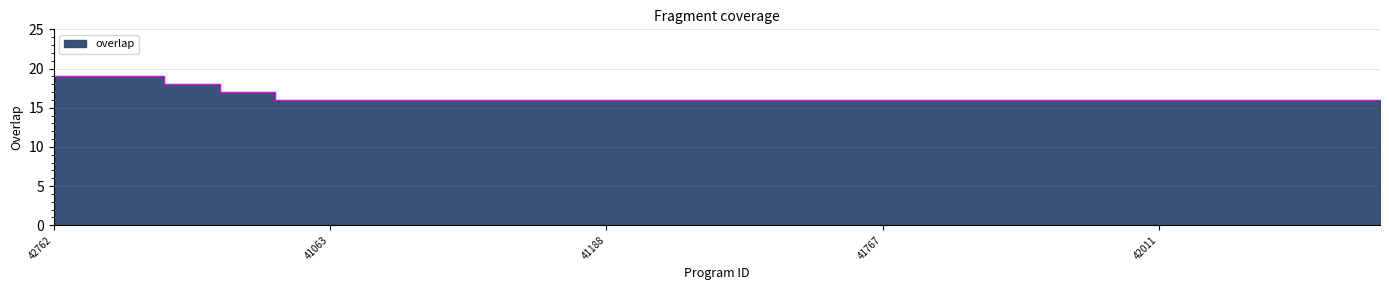

List the labels in order of value, smallest first.

41027, 41063, 41065, 41097, 41127, 41161, 41188, 41479, 41615, 41617, 41635, 41767, 41779, 41881, 41927, 41945, 42011, 42203, 42299, 42303, 42439, 42758, 42118, 42762, 42768